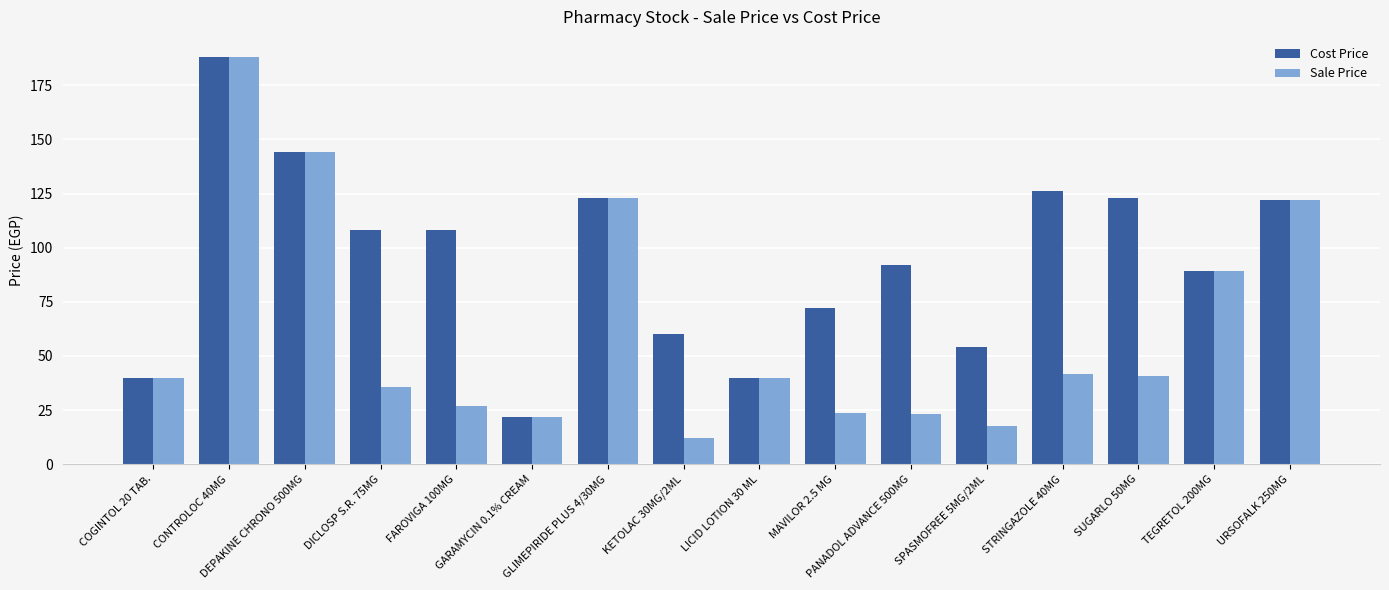

Which series has the widest spread of values?

Sale Price